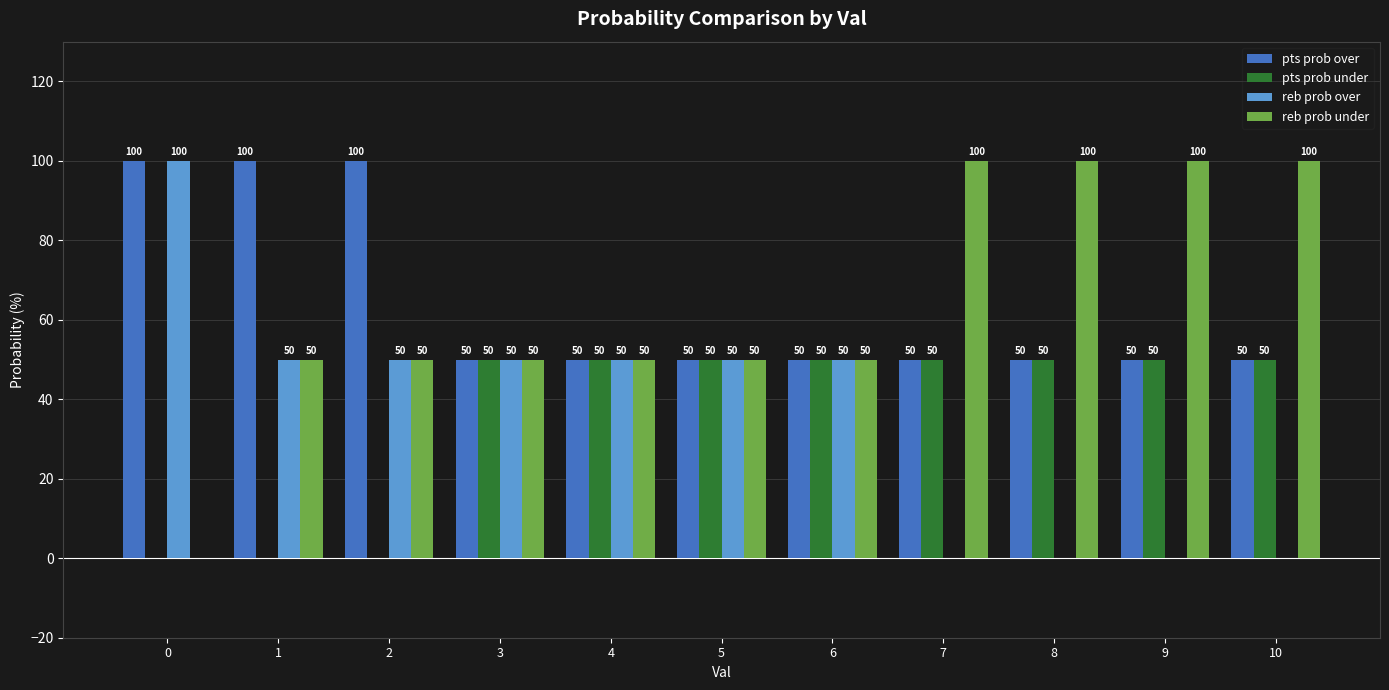

The value of reb prob under at 3 is 33. True or false?

False